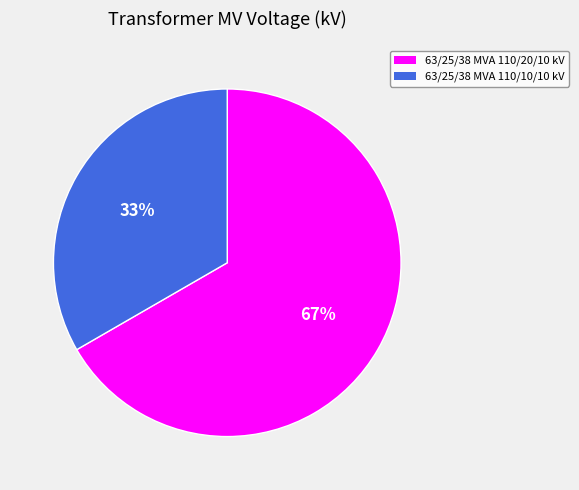

Approximately how many times larger is the value at 63/25/38 MVA 110/10/10 kV compared to 63/25/38 MVA 110/20/10 kV?

0.5